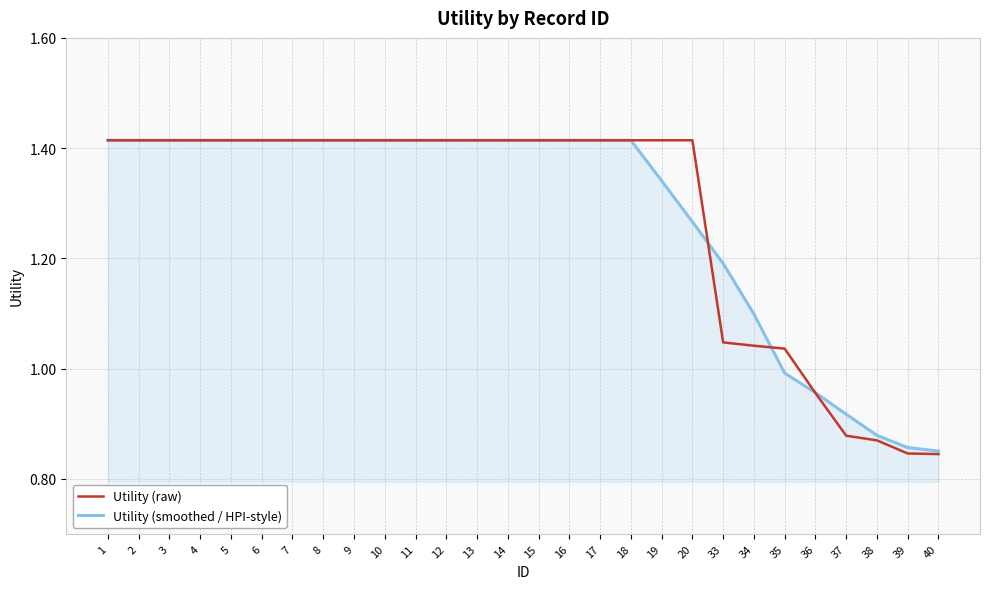

True or false: Utility (raw) has a value of 0.3 at 35.

False